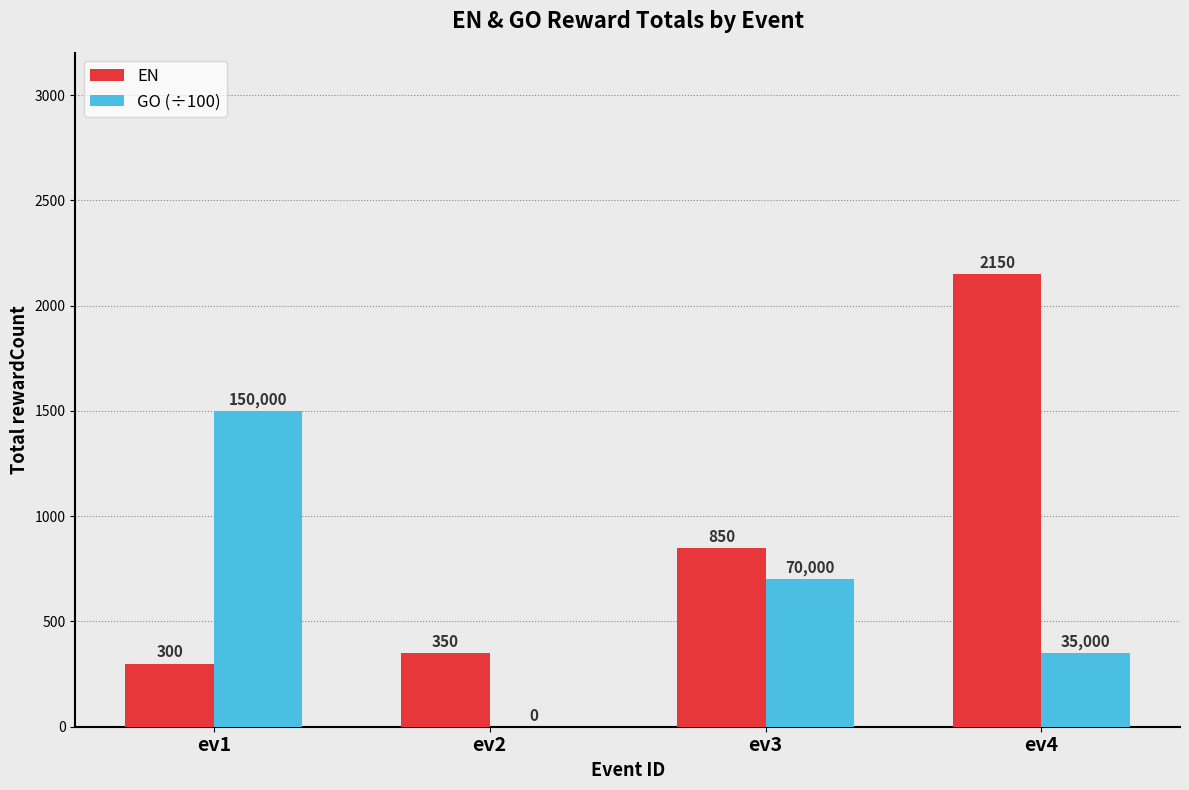

Which series changed the most between ev2 and ev3?

GO (÷100)